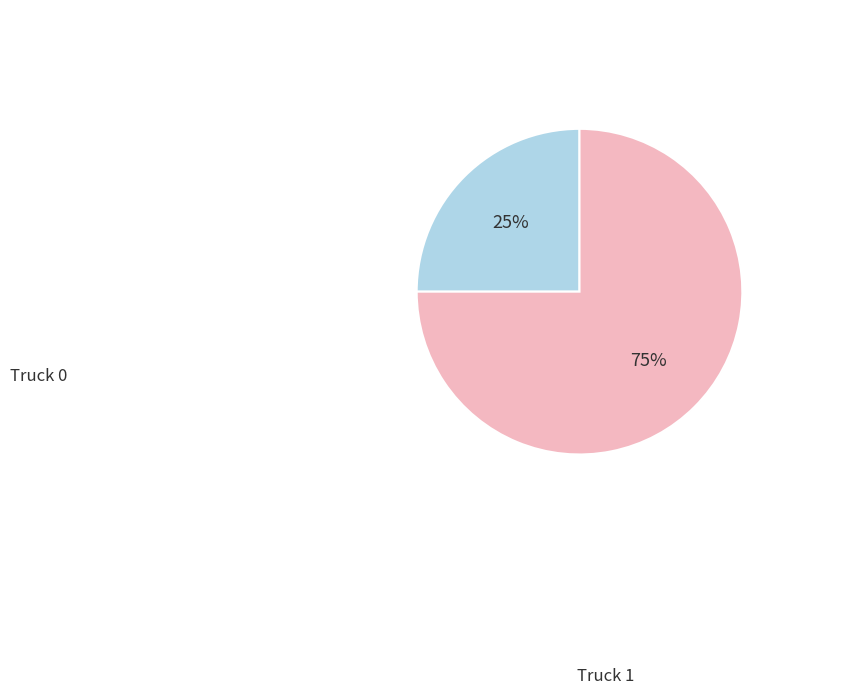

To the nearest percent, what portion does Truck 1 represent?

75%